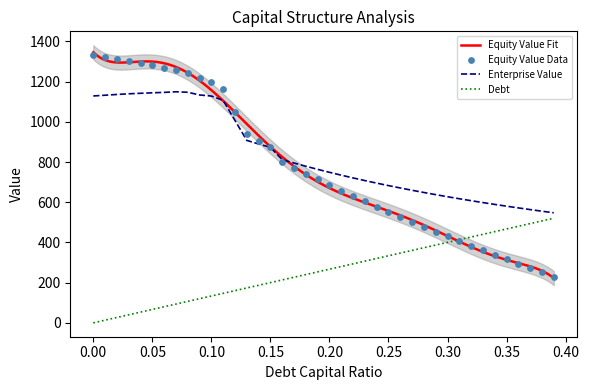

The Enterprise Value series shows 1128.5 at 0.00. True or false?

True